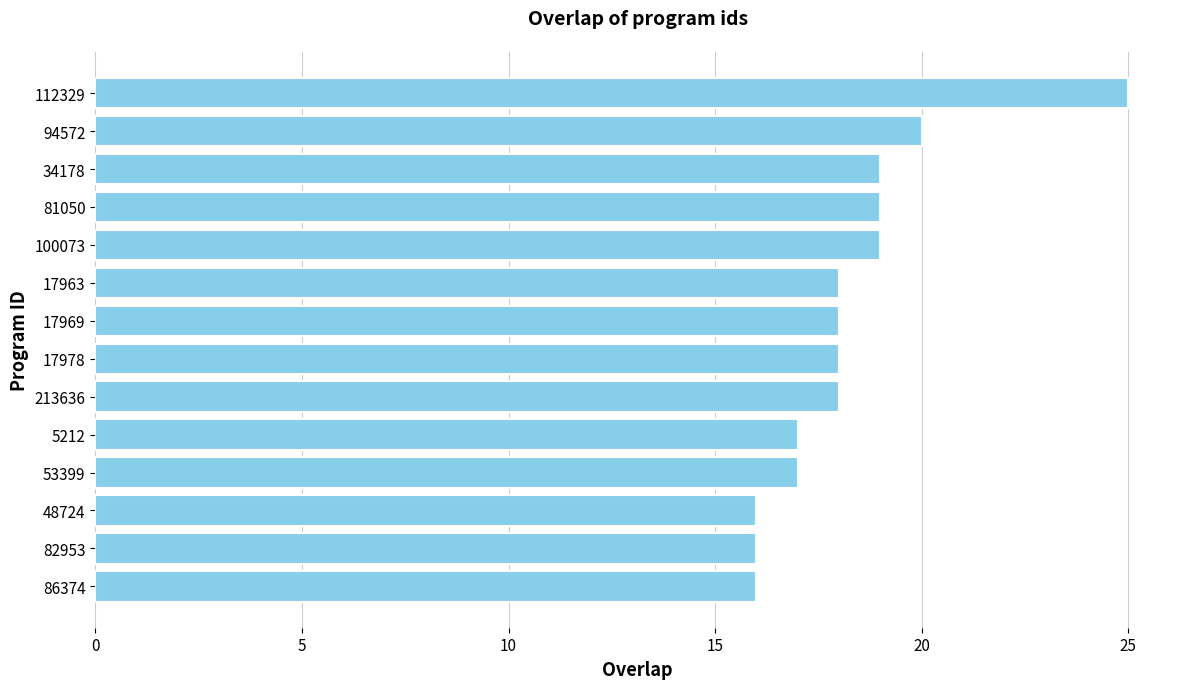

Is it true that the value at 213636 is 30?

False